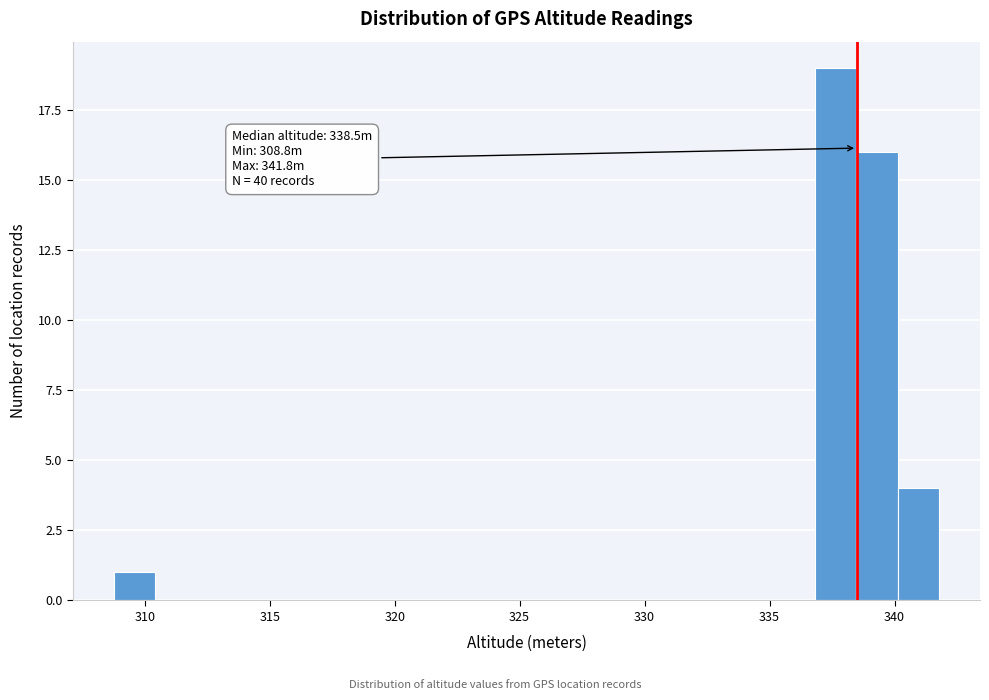

Read against the x-axis, roughly where is the centre of the tallest bar?

337.5